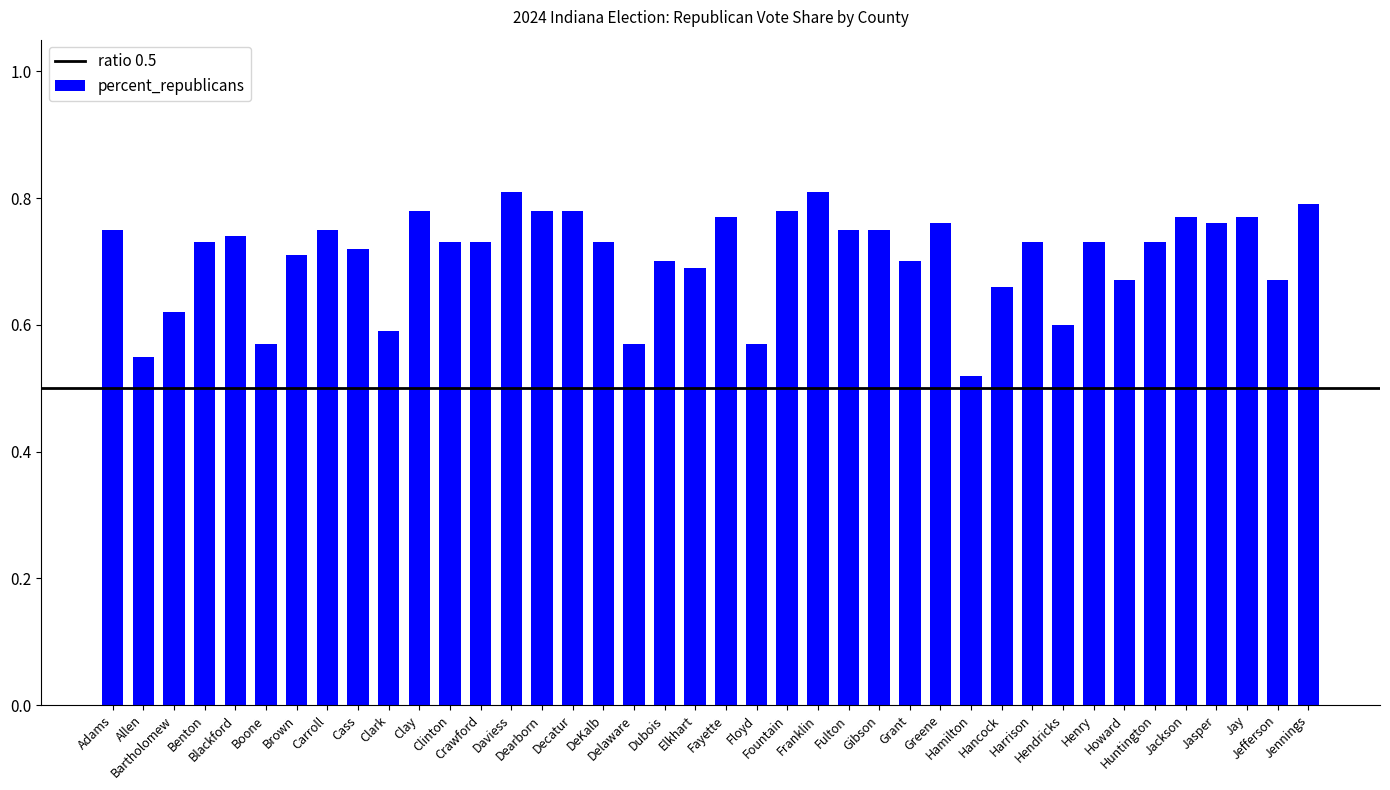

How many values are between 0 and 1?

40